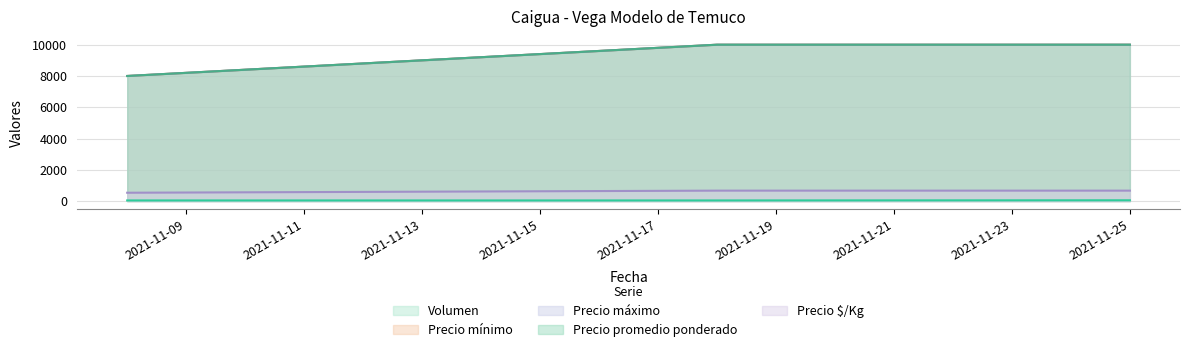

What is the difference between the maximum and minimum values in the Precio mínimo series?

2000